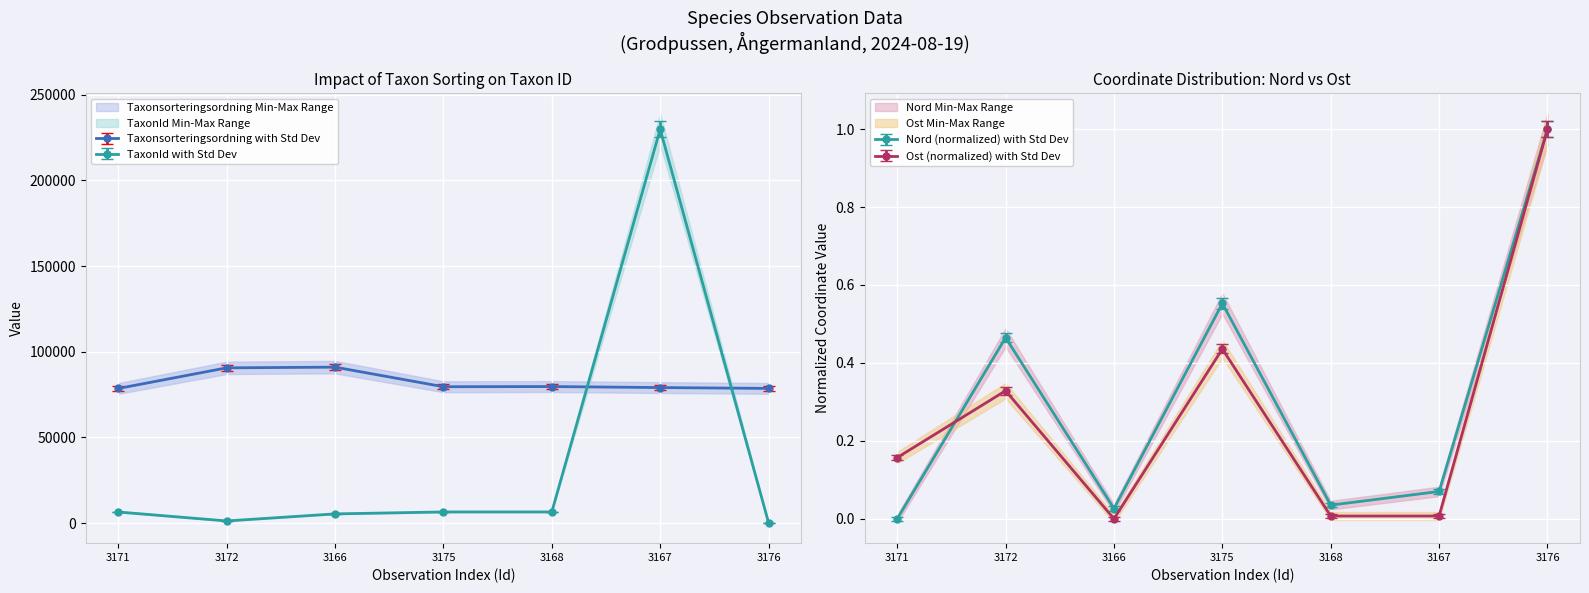

How many data points does each series have?

7